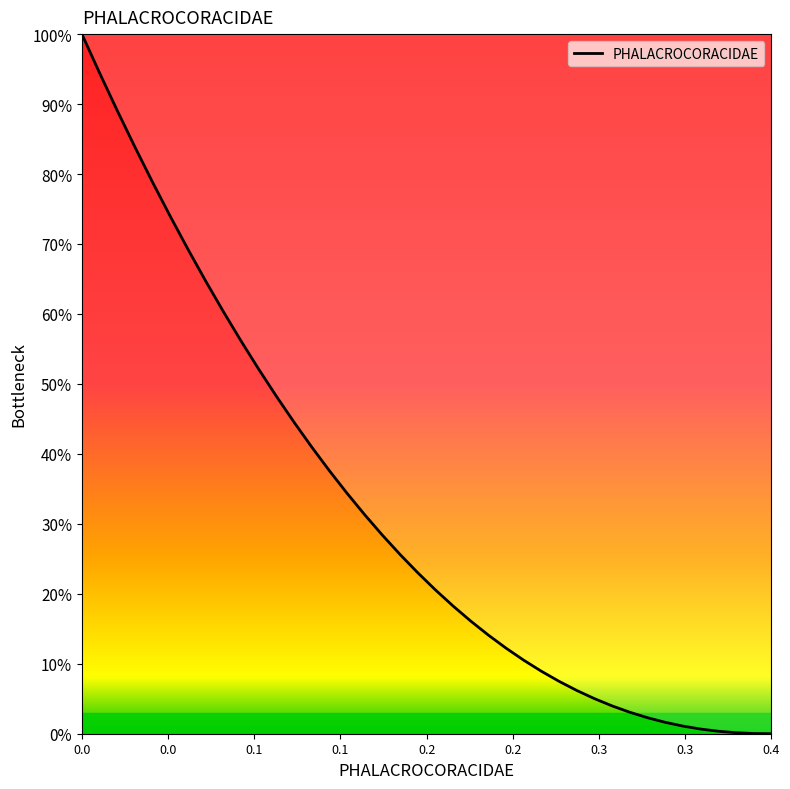

What is the difference between the maximum and minimum values?

100.0